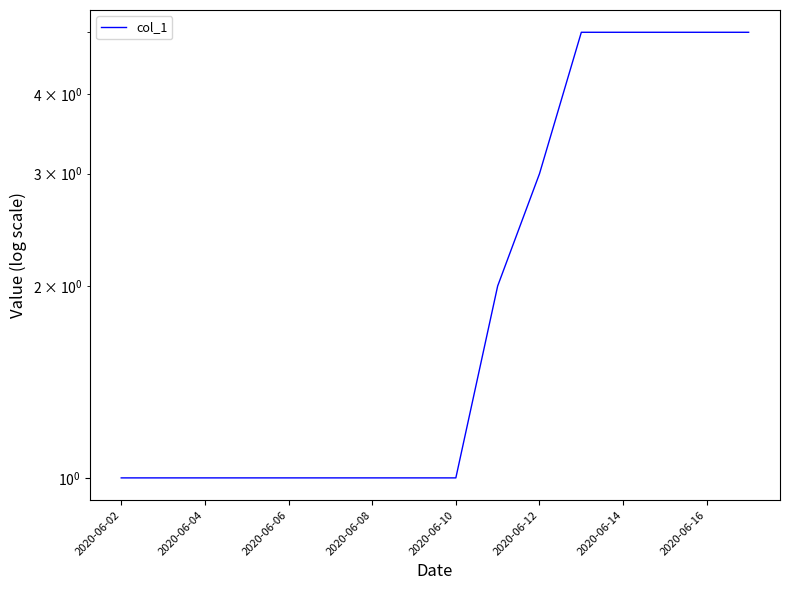

How many values are between 1 and 5?

16